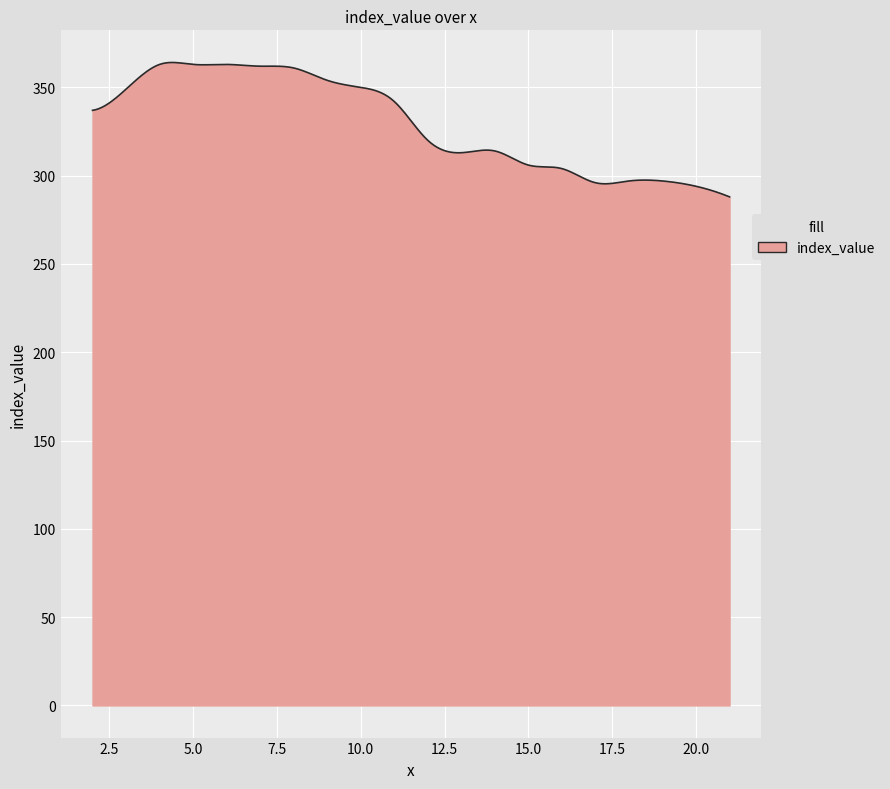

What is the difference between the maximum and minimum values?

76.1